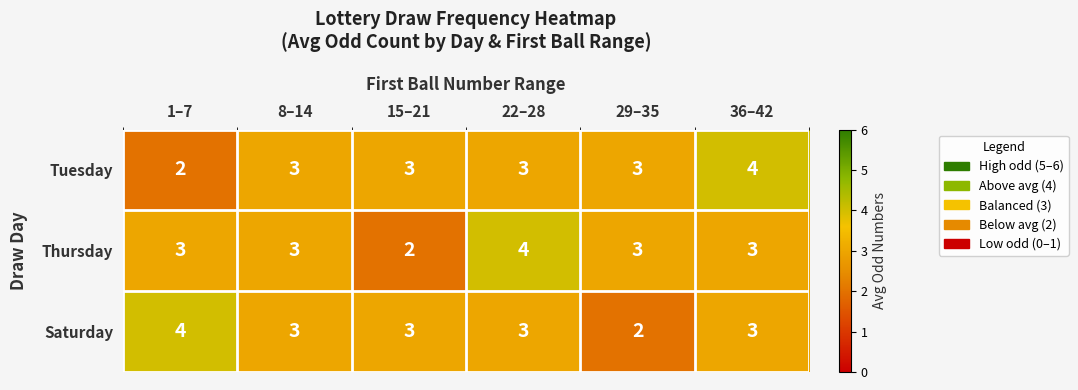

Reading left to right, what are all the values shown in this chart?

Tuesday: 2	3	3	3	3	4
Thursday: 3	3	2	4	3	3
Saturday: 4	3	3	3	2	3